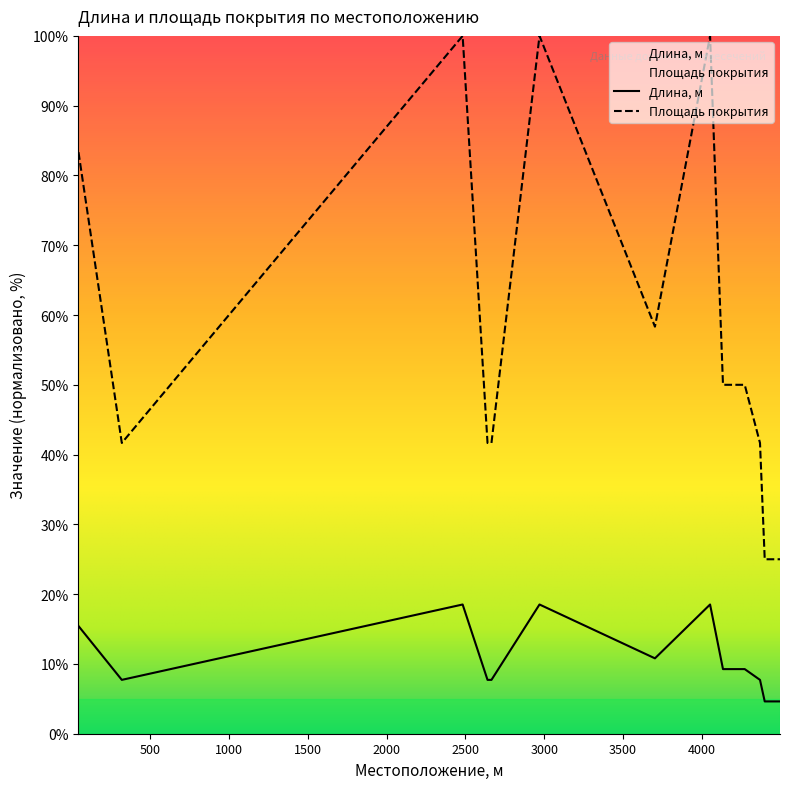

What is the difference between the Длина, м values at 2482 and 2640?

10.8